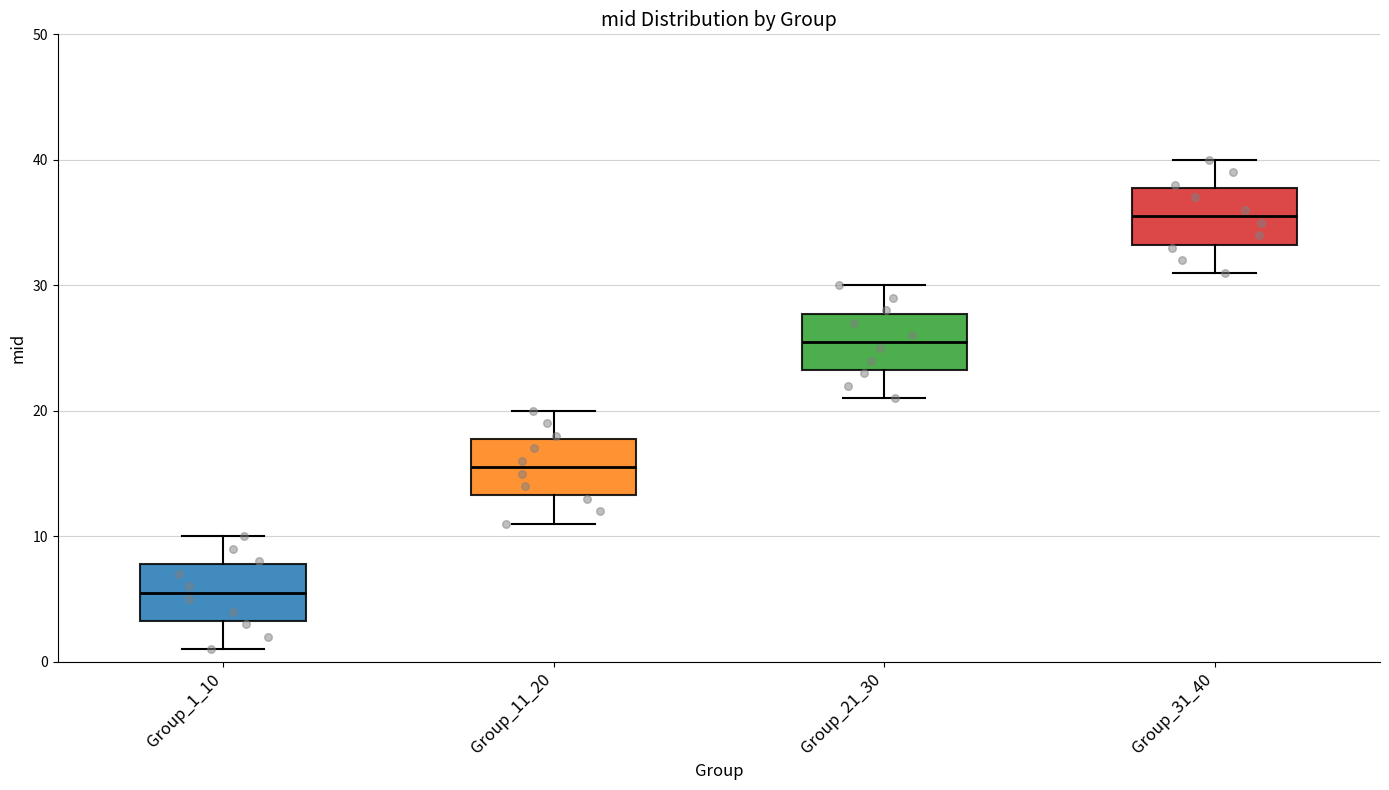

Which box has the lowest median line?

Group_1_10